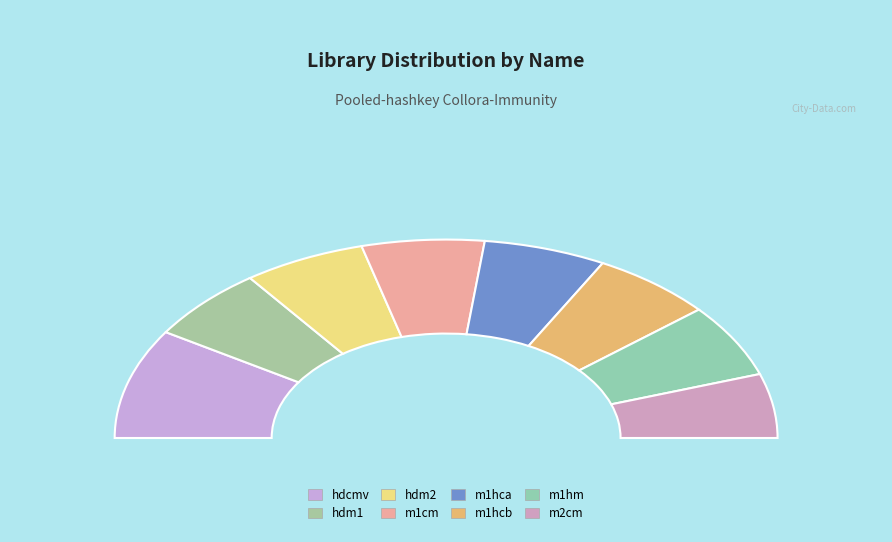

Which category has the biggest portion of the pie?

hdcmv